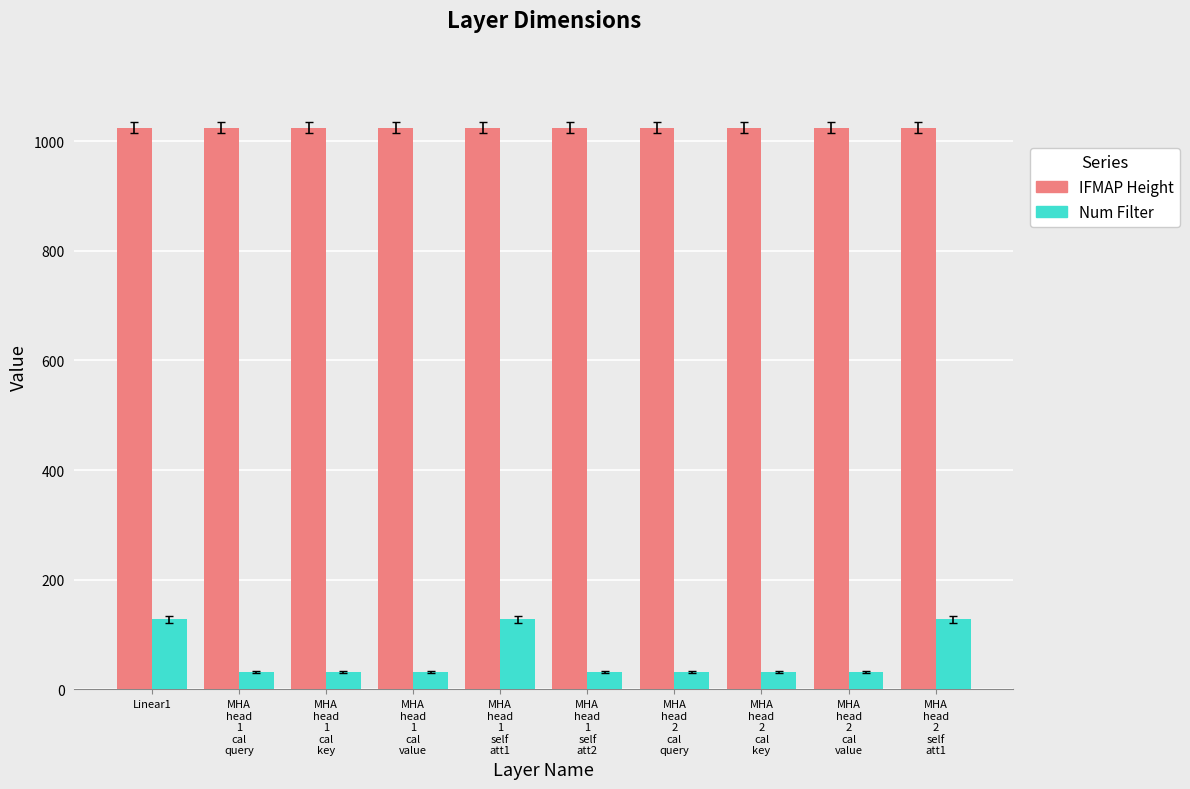

Which series has the largest total across all categories?

IFMAP Height